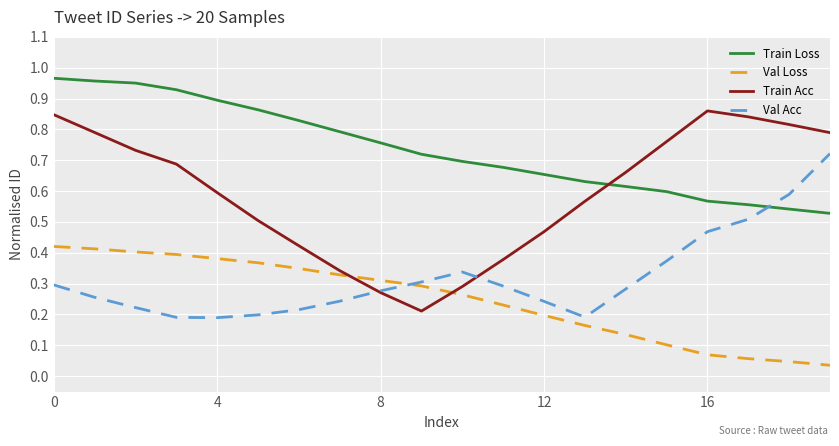

Which series has the widest spread of values?

Train Acc